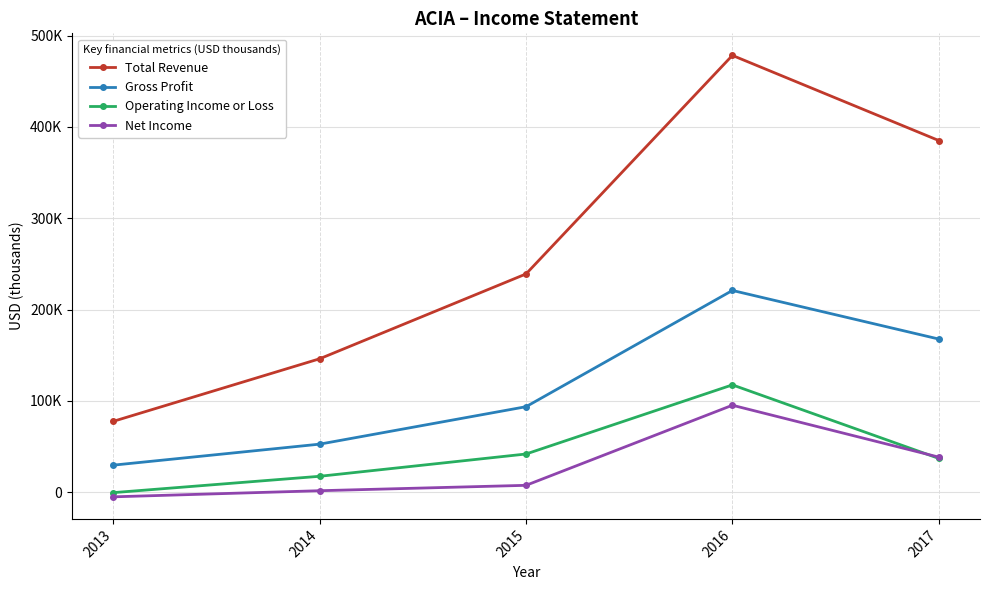

Reading right to left, list all the values displayed in this chart.

Total Revenue: 385200	478400	239100	146200	77700
Gross Profit: 167800	221000	93700	52700	29700
Operating Income or Loss: 37100	117600	41900	17500	-400
Net Income: 38500	95300	7600	1700	-5000